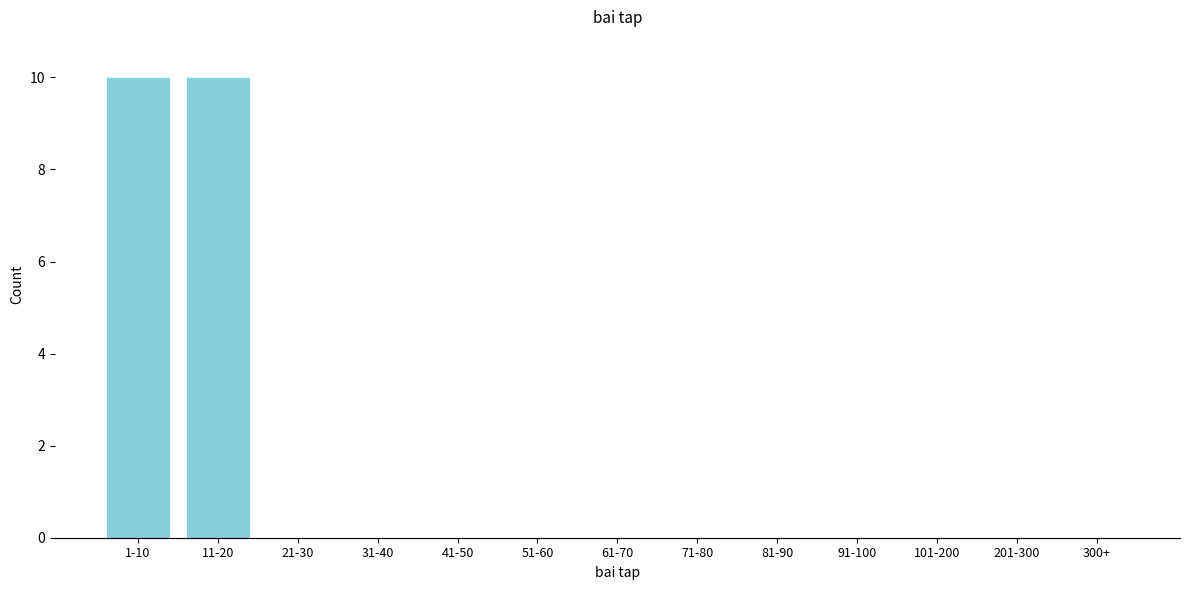

Reading left to right, transcribe all the data shown in this chart.

1-10=10	11-20=10	21-30=0	31-40=0	41-50=0	51-60=0	61-70=0	71-80=0	81-90=0	91-100=0	101-200=0	201-300=0	300+=0